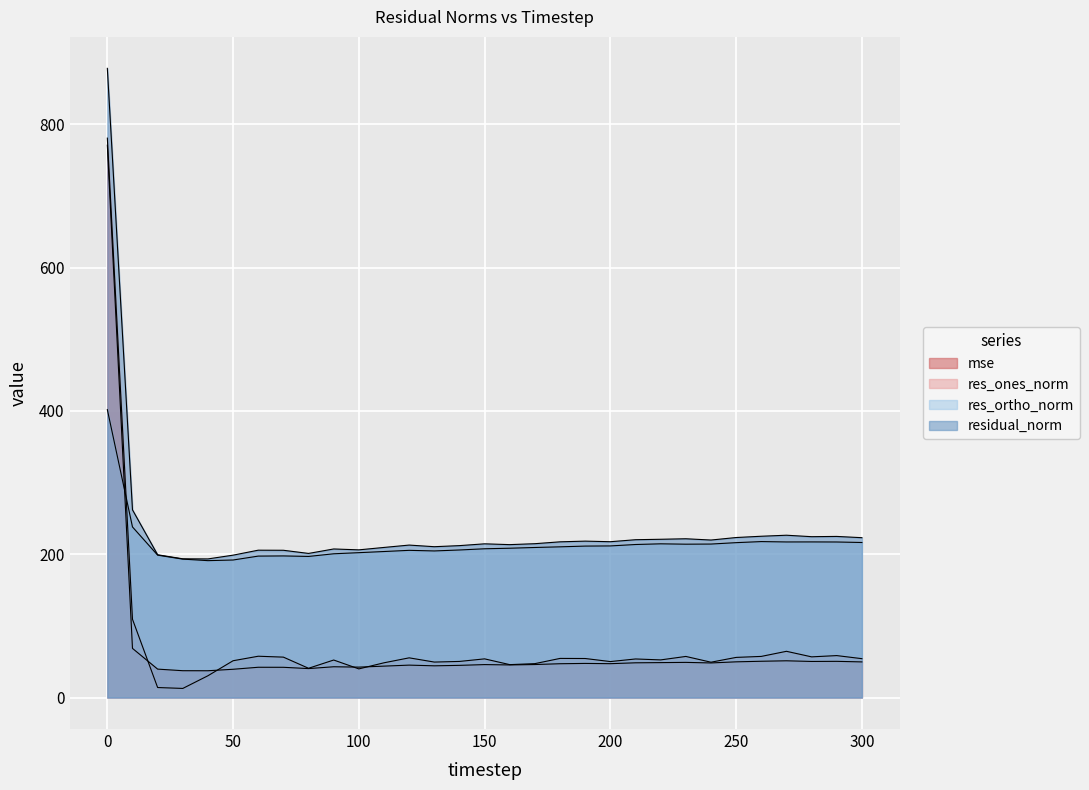

Where is the first local maximum for residual_norm?

60